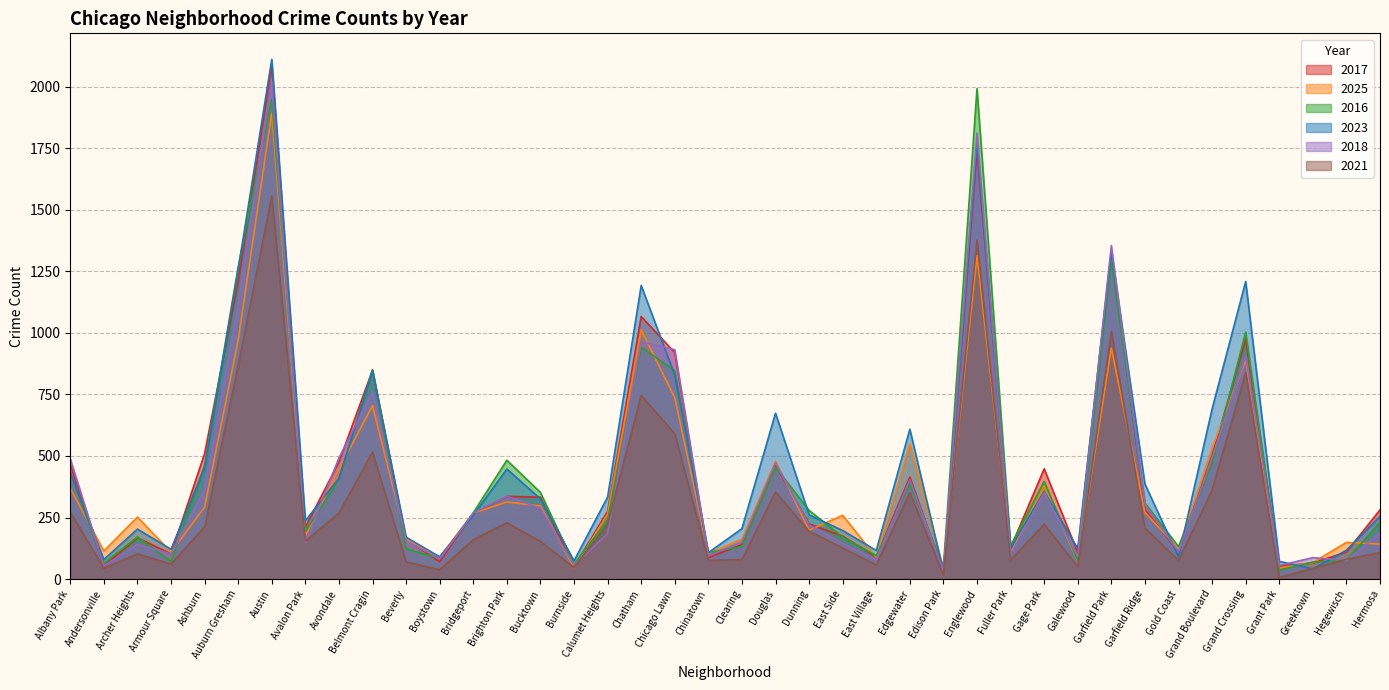

What is the label of the 26th point from the left?

Edgewater